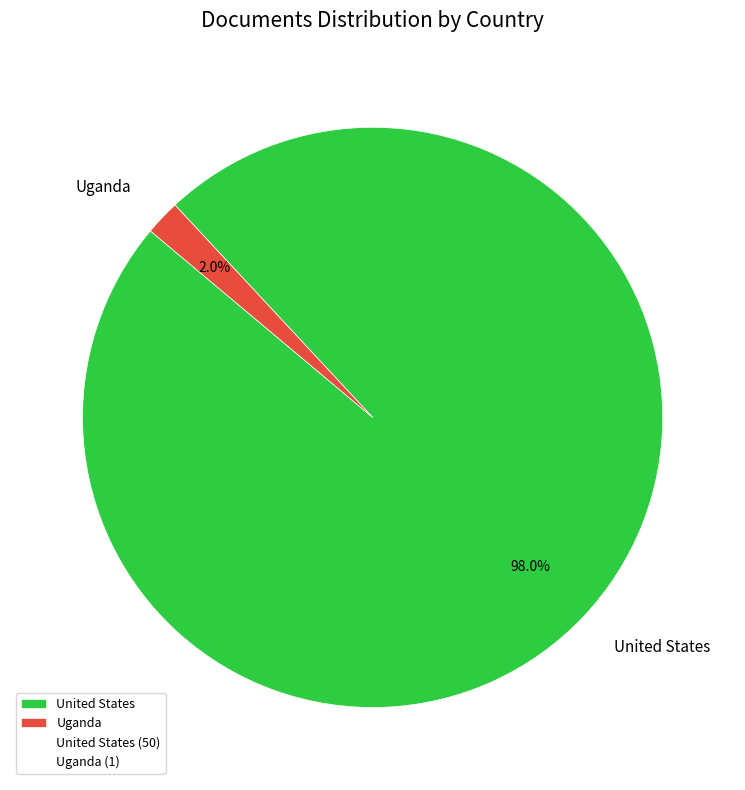

Count the number of slices in the pie.

2